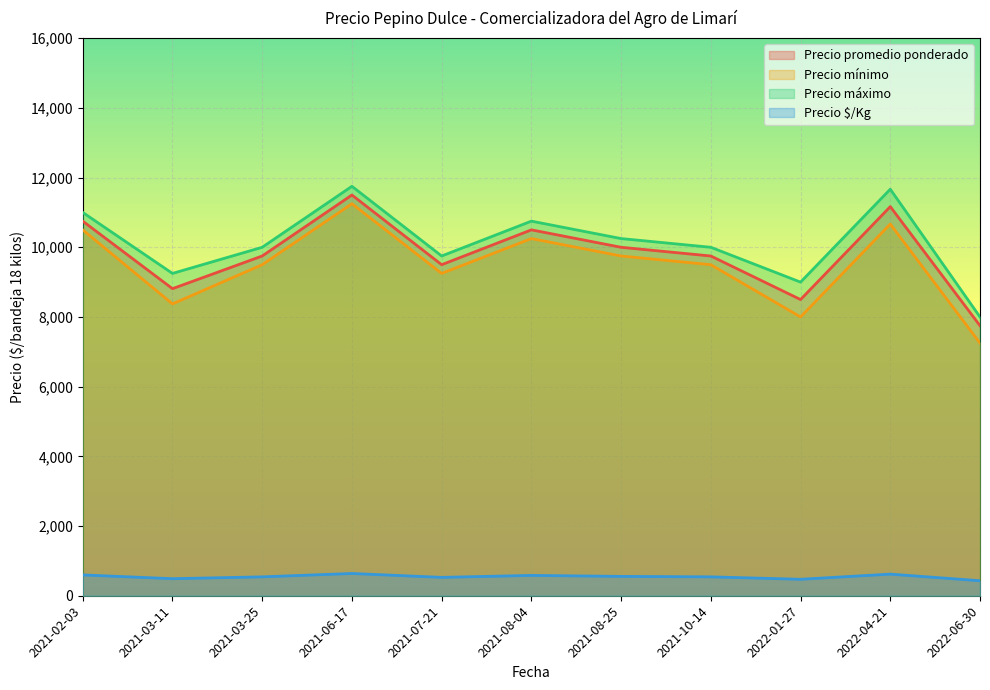

Where is the first local maximum for Precio máximo?

2021-06-17